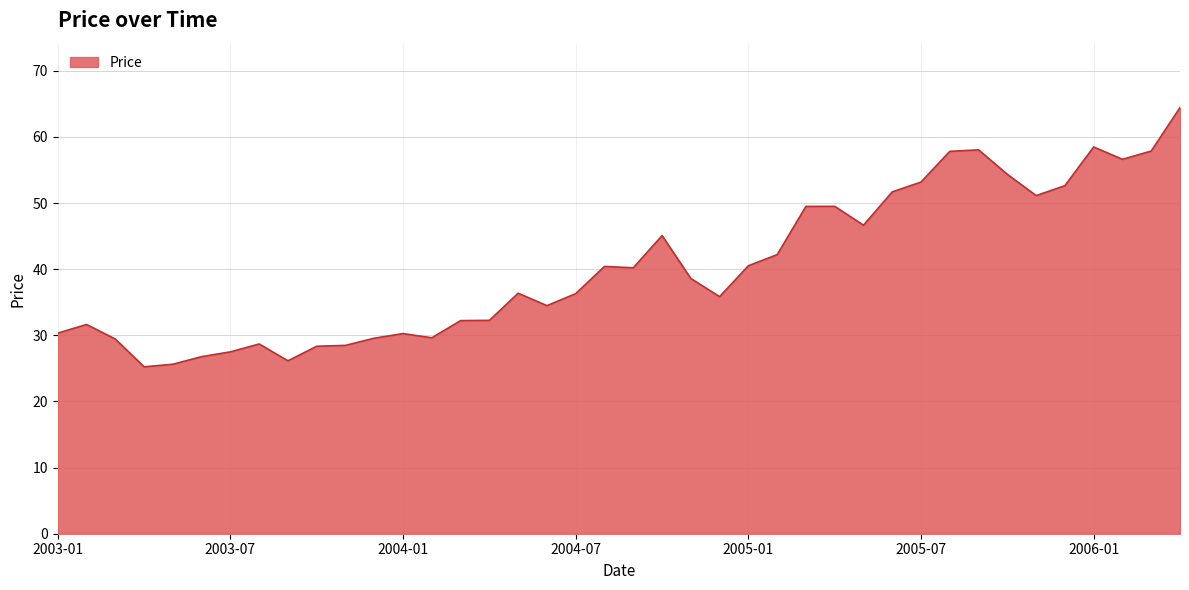

What is the smallest value displayed?

25.2